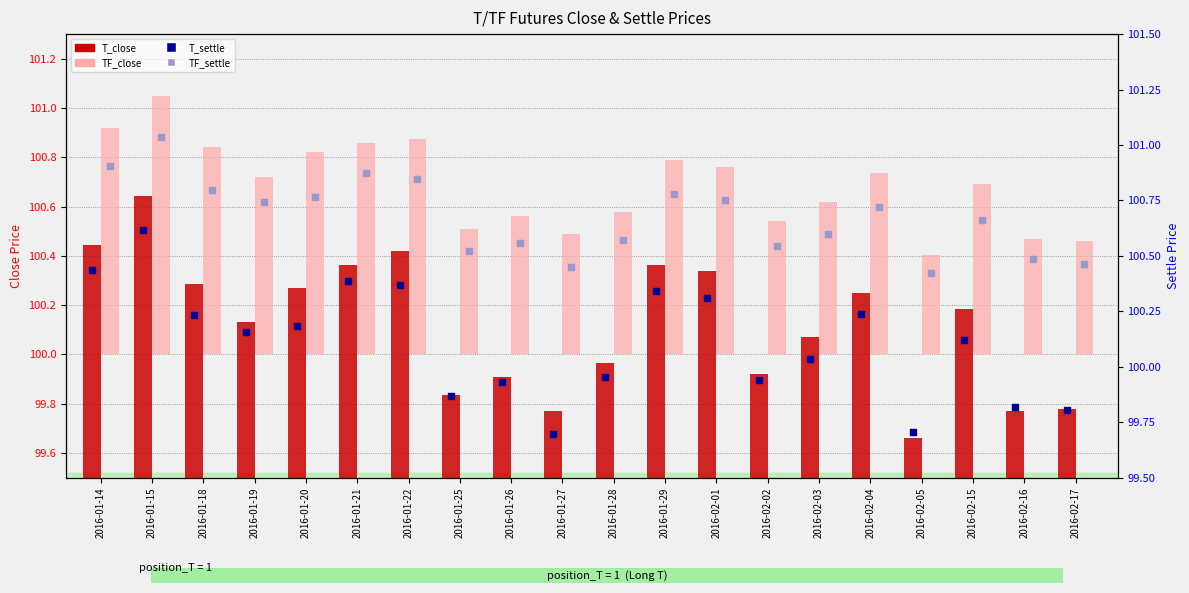

Is the value of T_close at 2016-01-19 greater than the value of TF_settle at 2016-01-18?

No